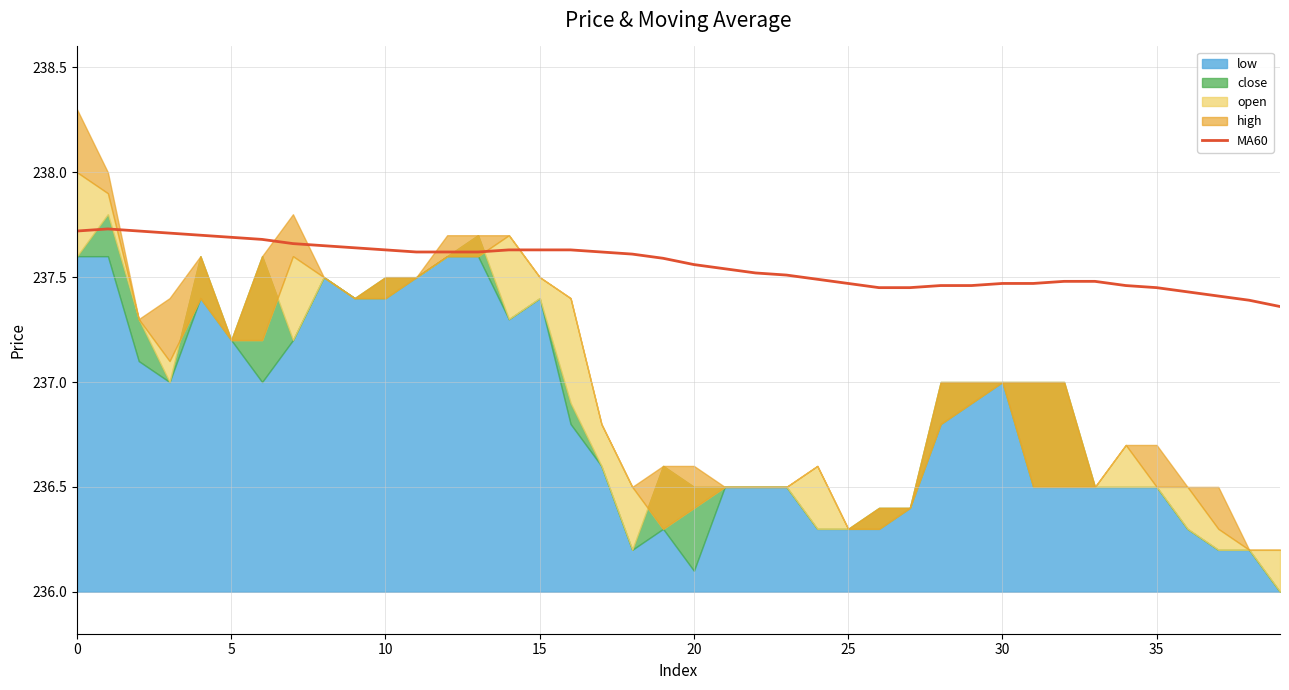

What is the ratio of the value at 32 to the value at 15?

1.0